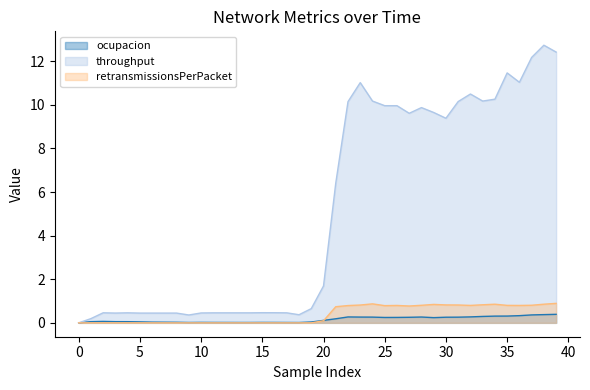

The value of retransmissionsPerPacket at 32 is 0.8. True or false?

True